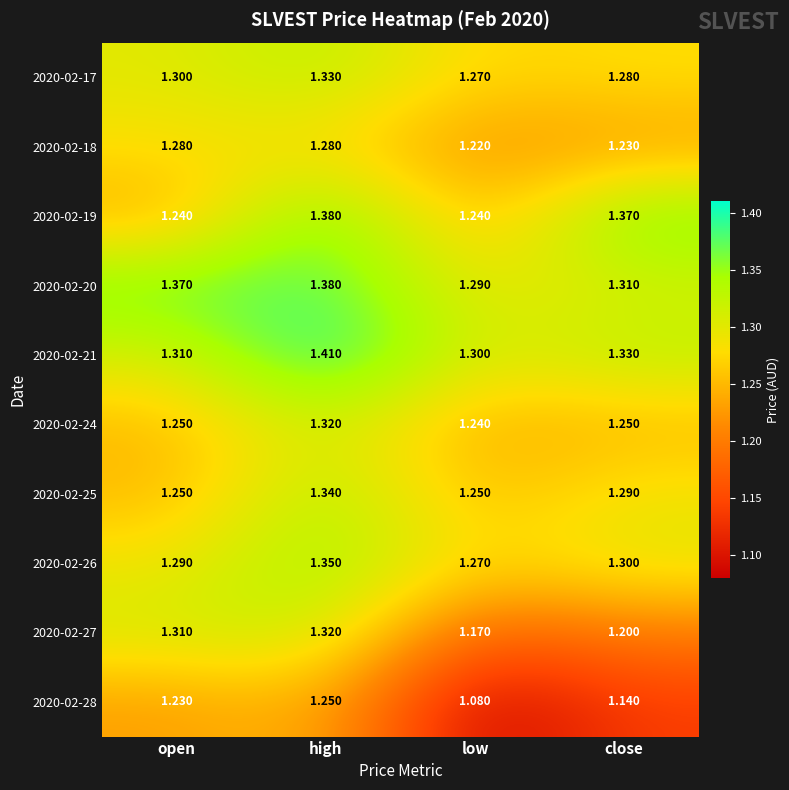

Where is 2020-02-20 nearest to the value 1?

low